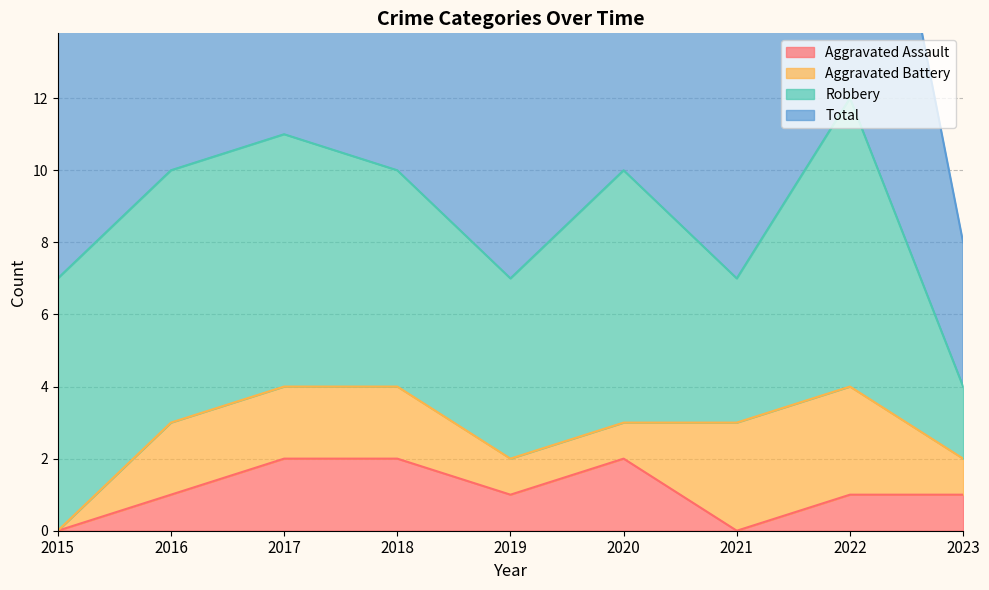

True or false: Aggravated Assault and Total cross at least once.

False